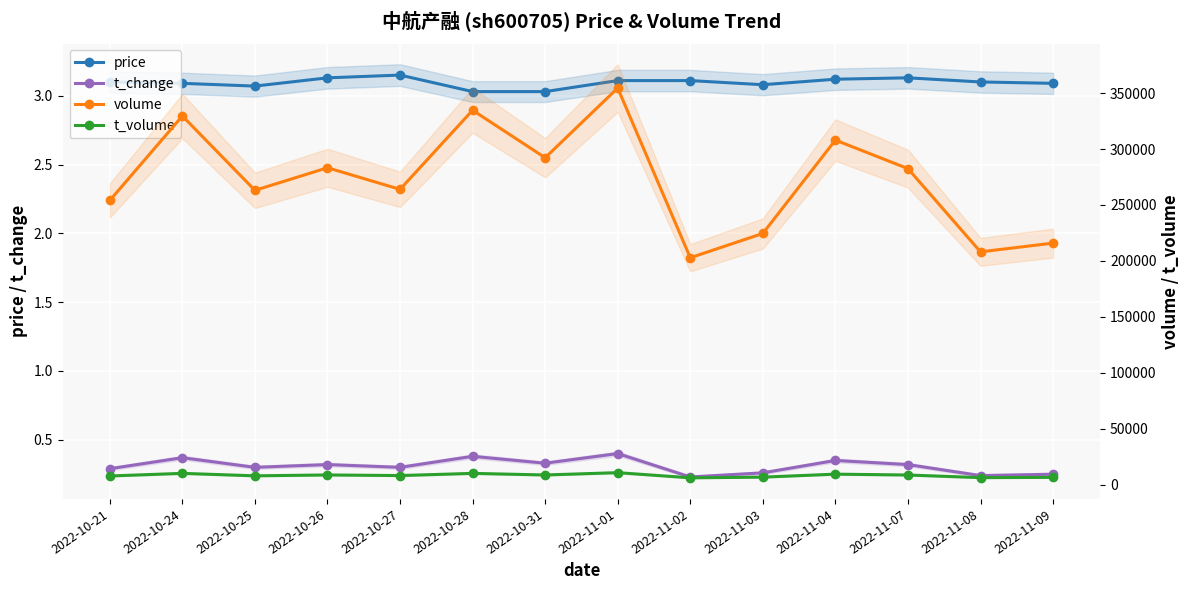

True or false: t_change has more than 2 points higher than both neighbors.

True